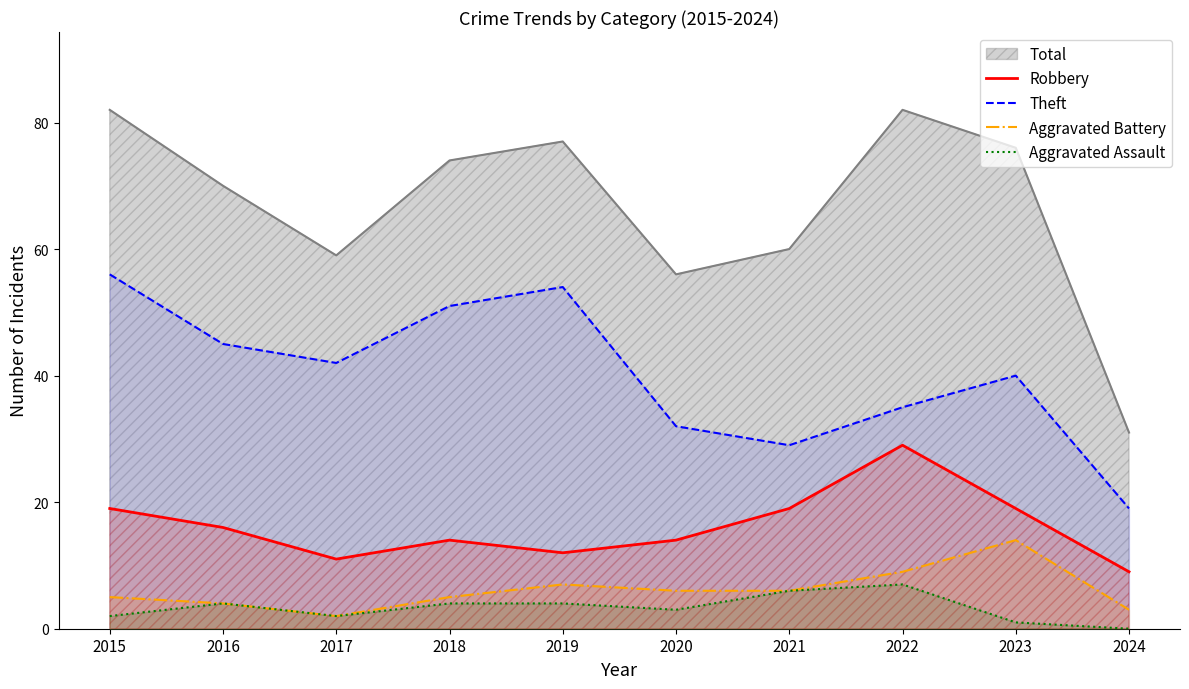

The value of Theft at 2018 is 68. True or false?

False